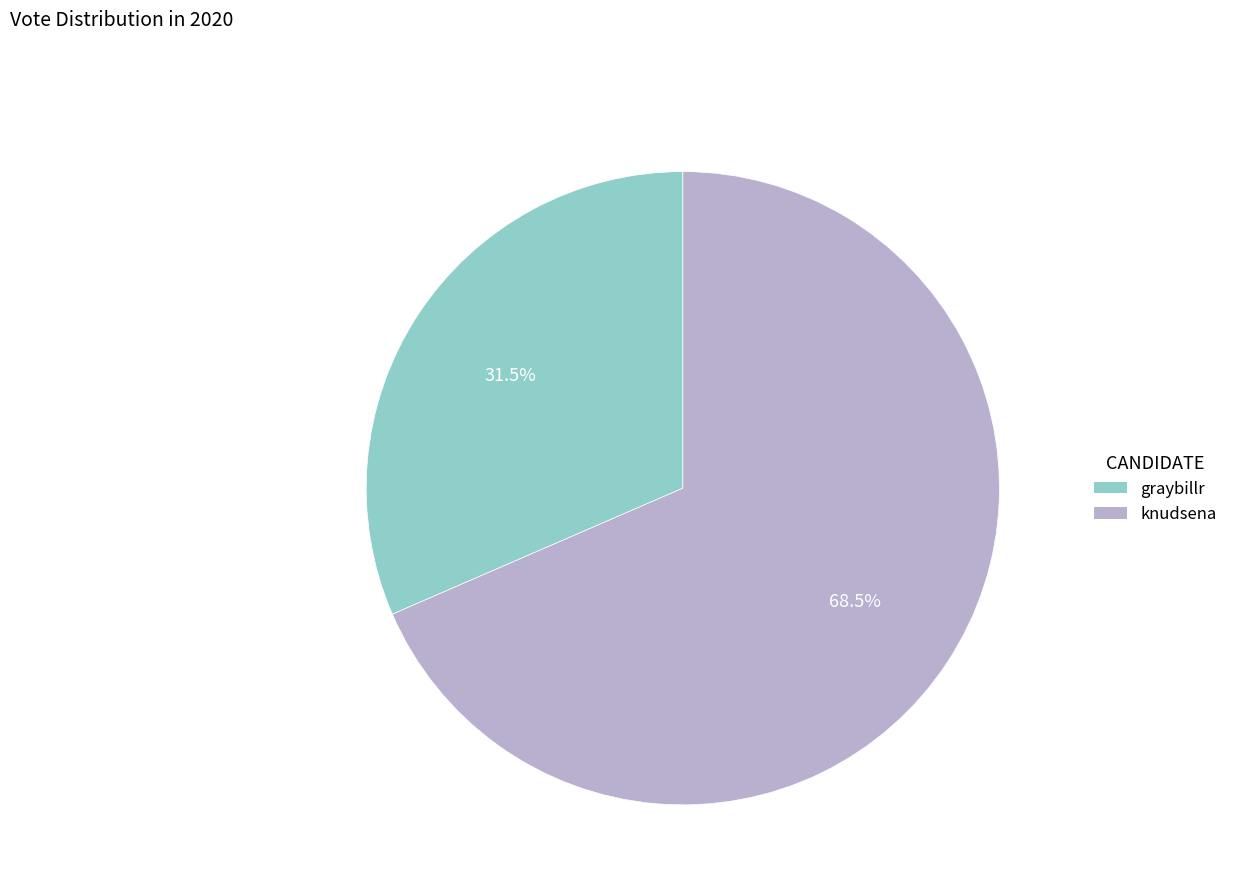

The knudsena slice represents 58% of the pie. True or false?

False